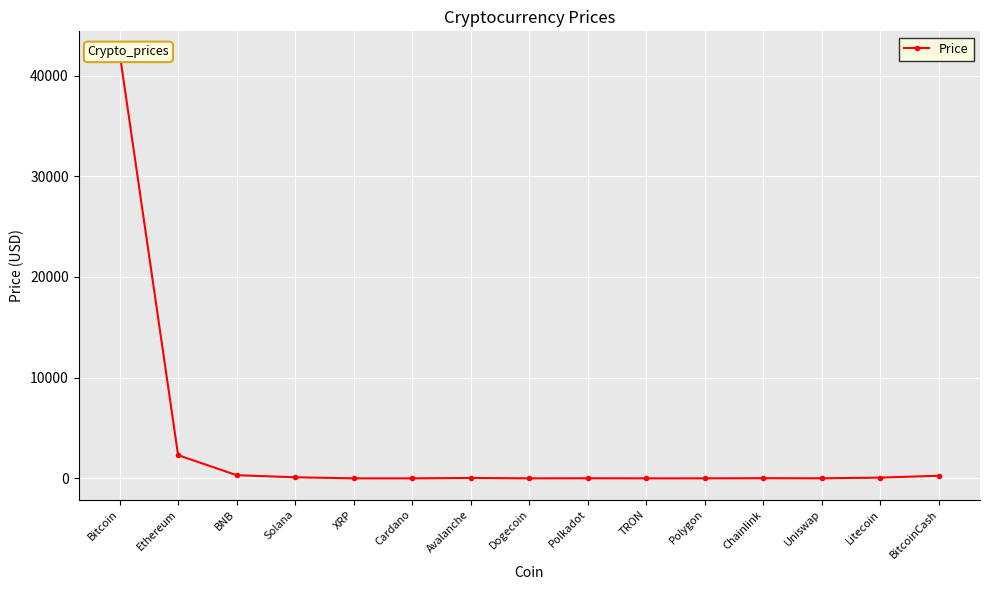

Rank the categories by value from highest to lowest.

Bitcoin, Ethereum, BNB, BitcoinCash, Solana, Litecoin, Avalanche, Chainlink, Polkadot, Uniswap, Polygon, XRP, Cardano, TRON, Dogecoin